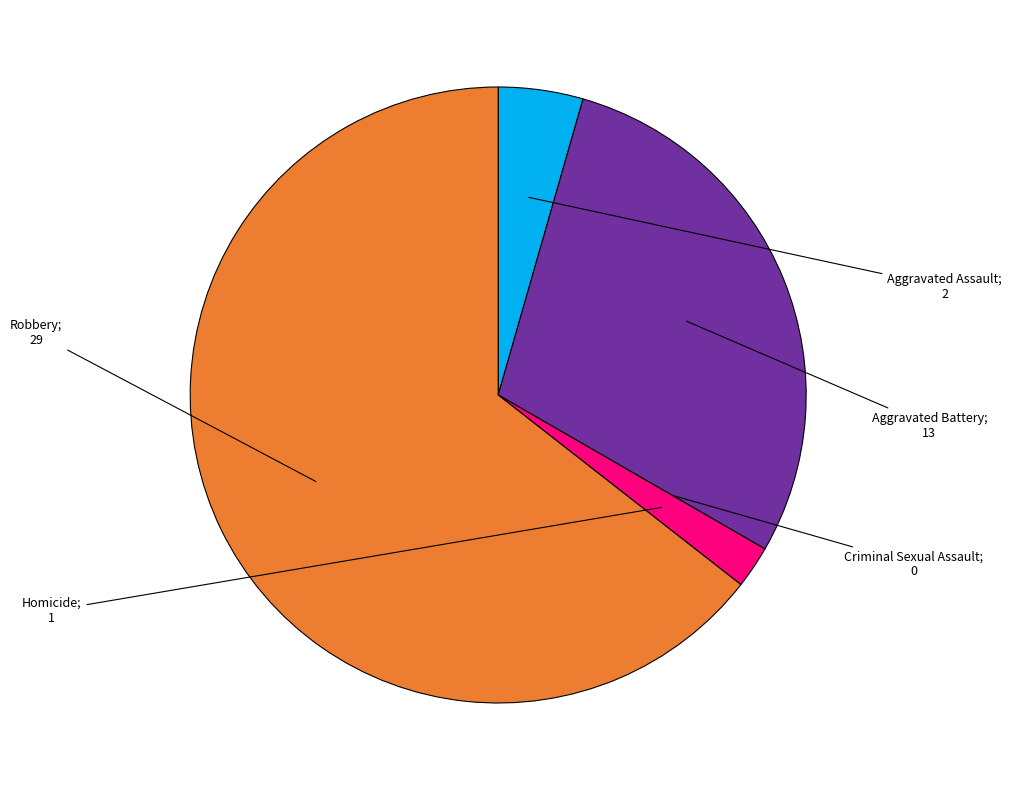

Does any single category account for the majority?

Yes